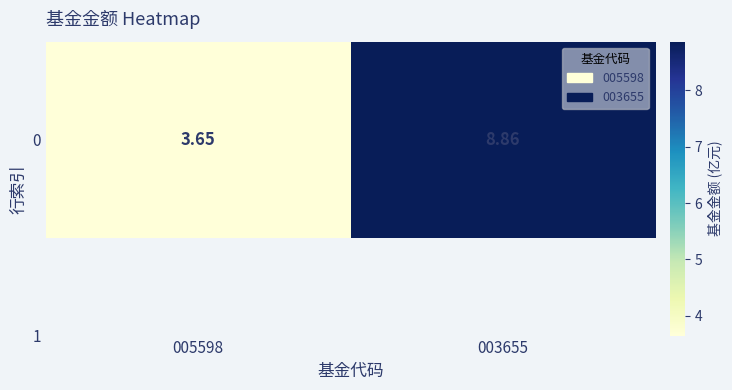

Where does the data first go above 8?

003655